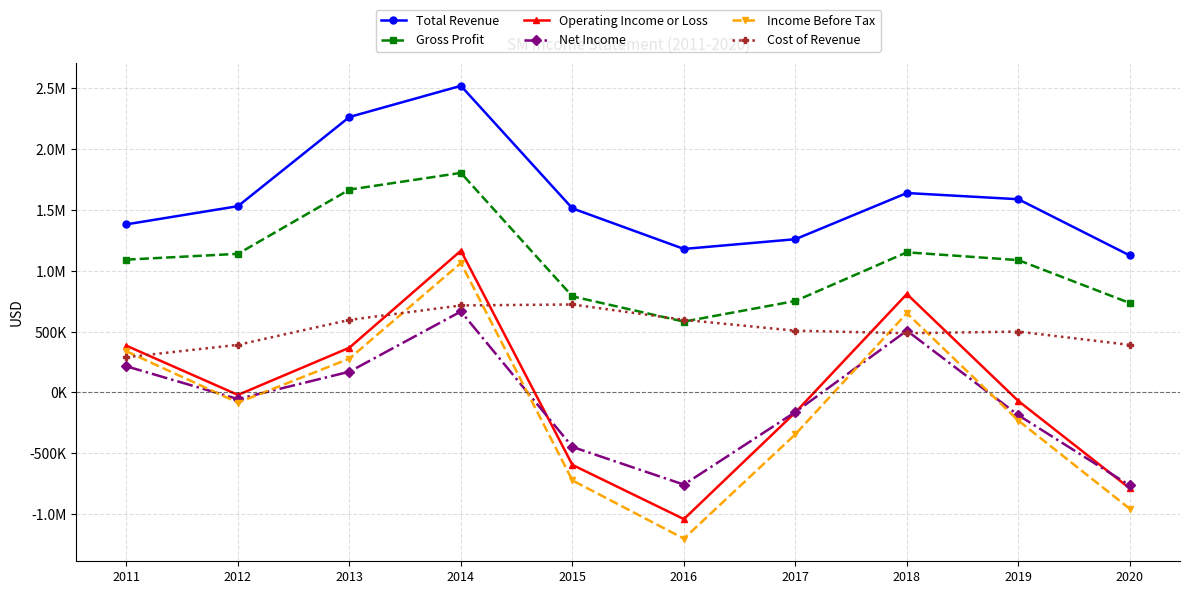

What is the value of the Cost of Revenue point at the 2nd from the left?

391900